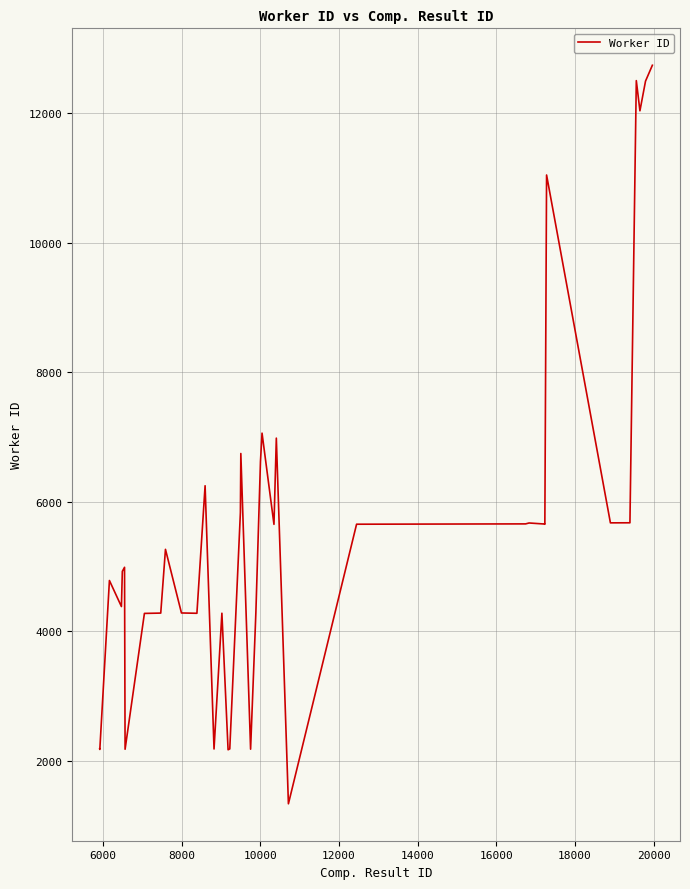

How many lines are shown in the chart?

1